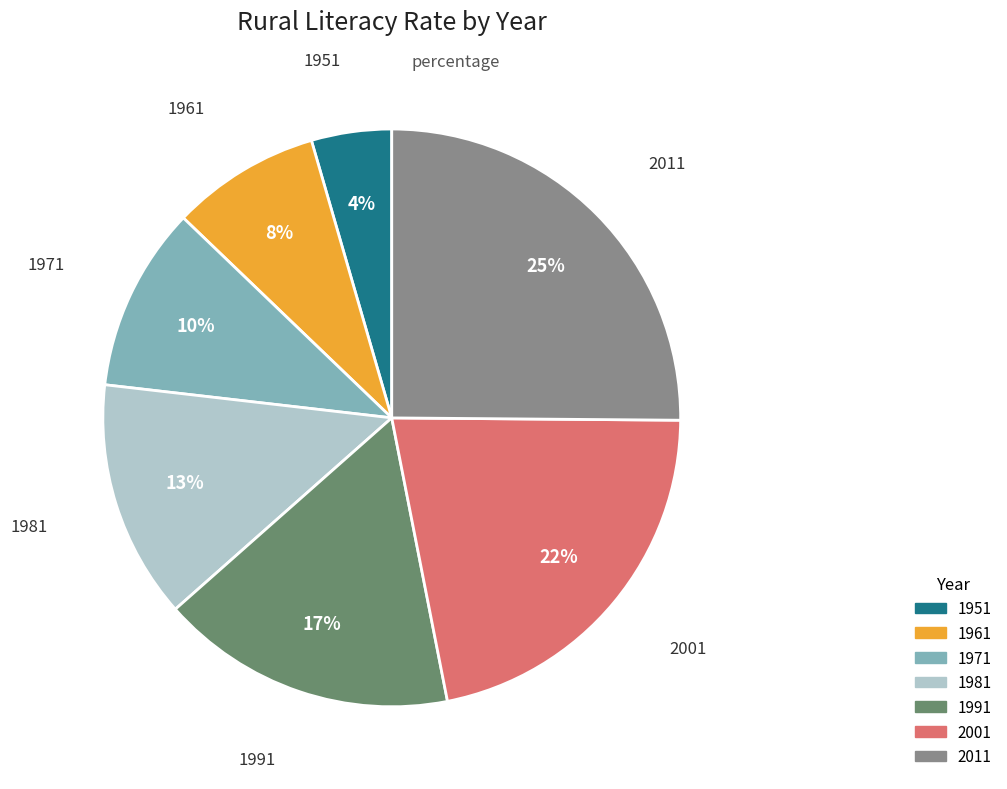

Is there any slice that represents more than half of the pie?

No